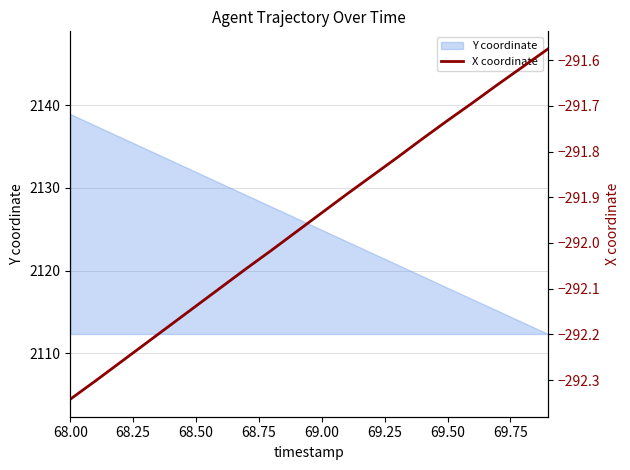

Which category has the highest value in the Y coordinate series?

68.00